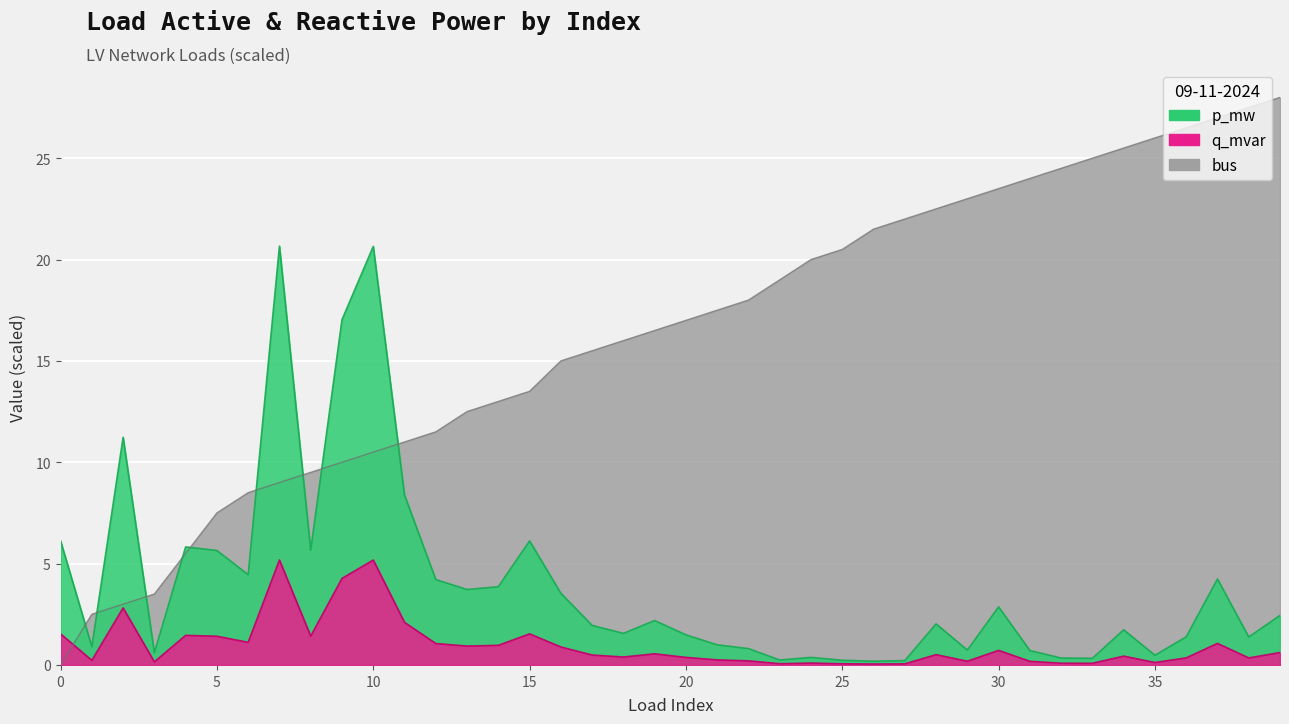

What is the value of the q_mvar point at the 14th from the left?

0.9